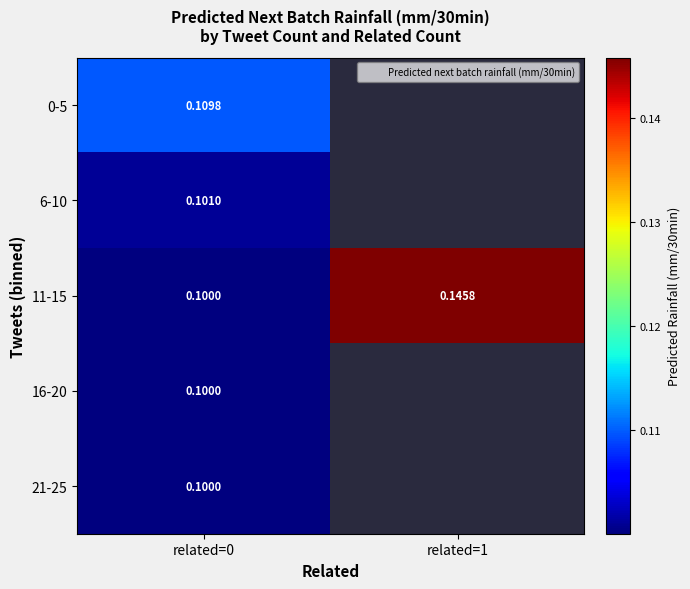

List the series in order of their peak value, highest first.

11-15, 0-5, 6-10, 16-20, 21-25